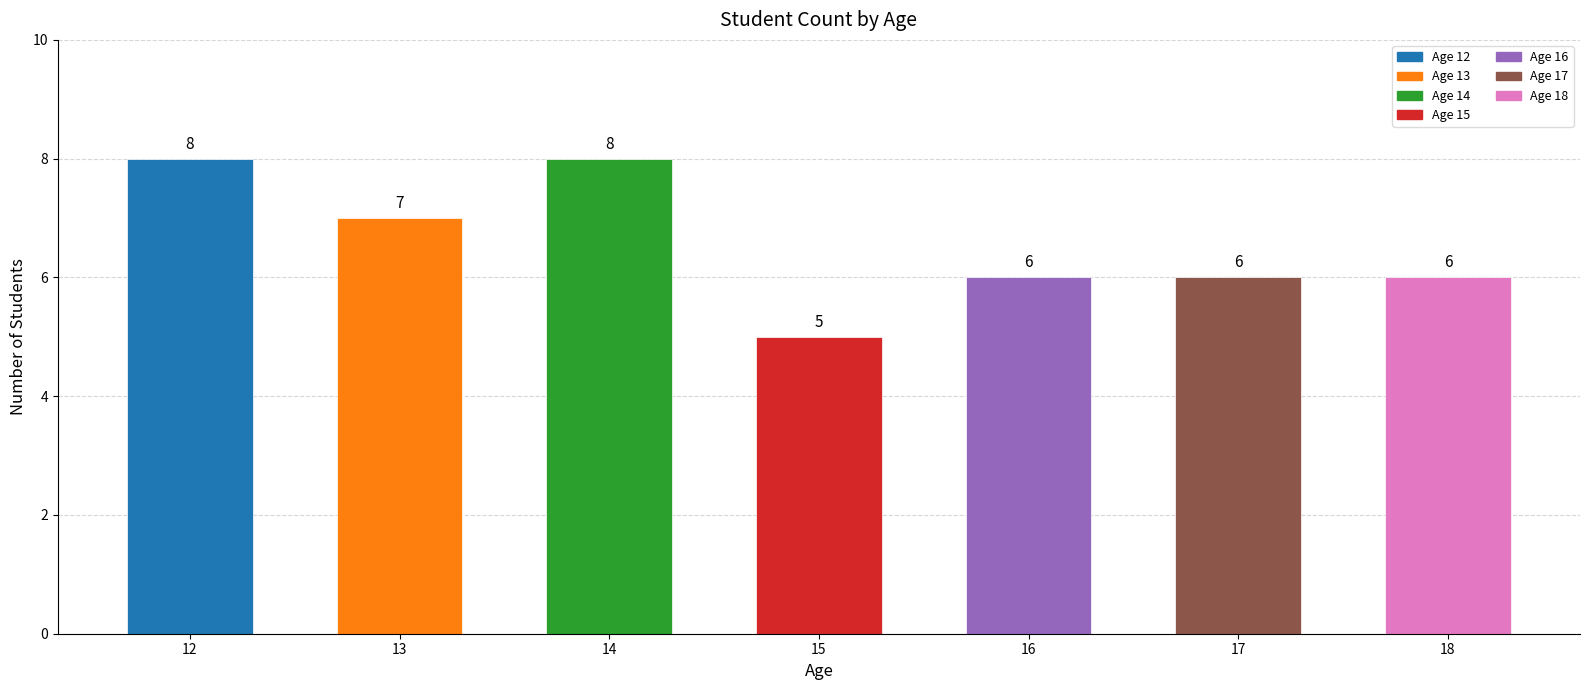

What is the change in value from 14 to 17?

-2